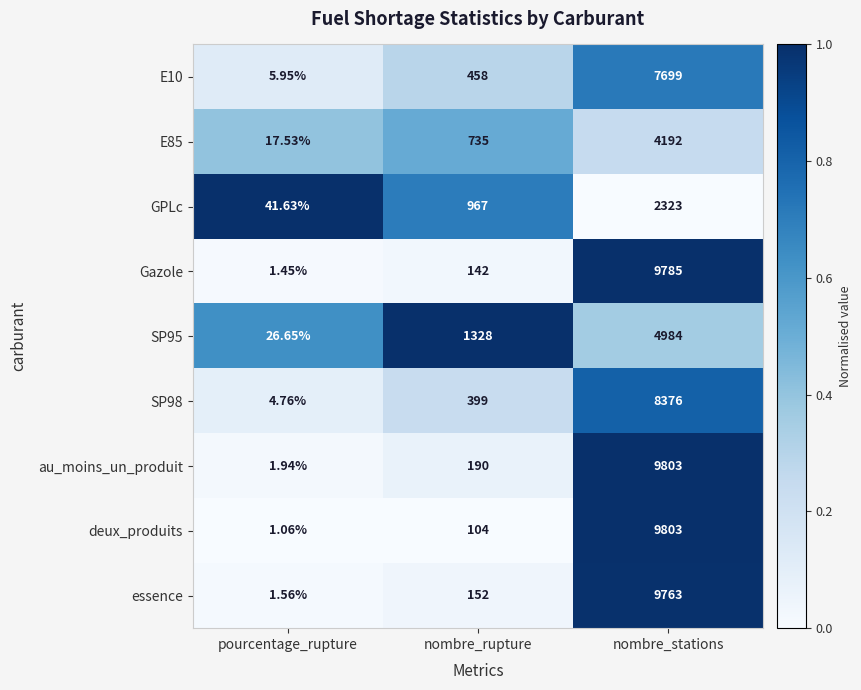

At which label is E10 closest to 3852?

nombre_rupture